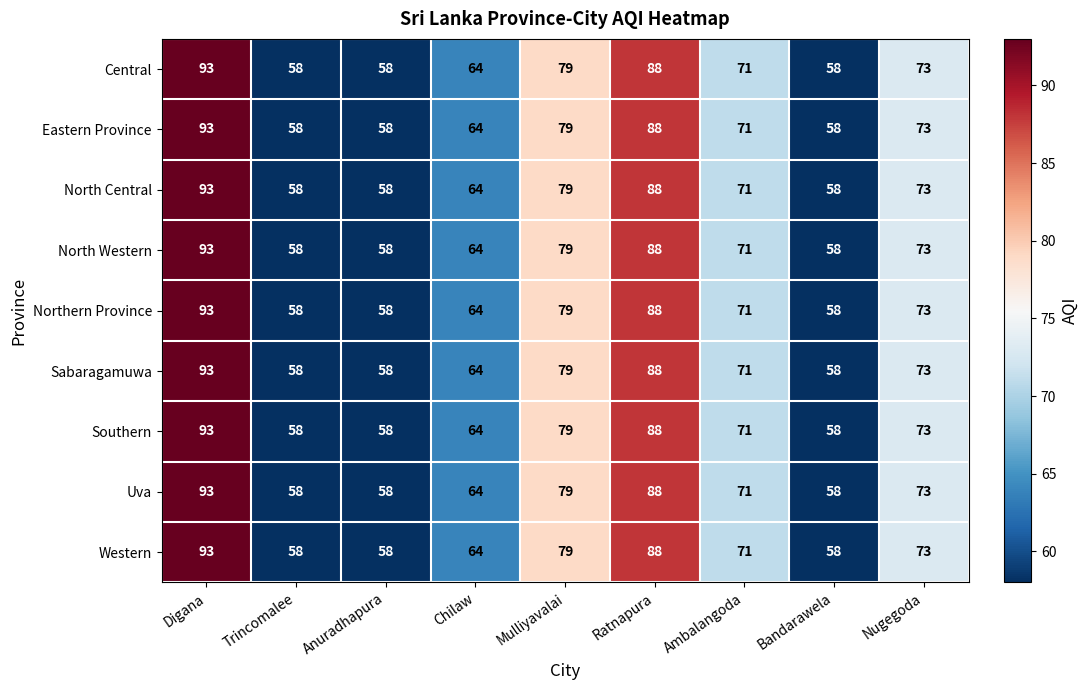

What is the difference between the maximum and minimum values in the Northern Province series?

35